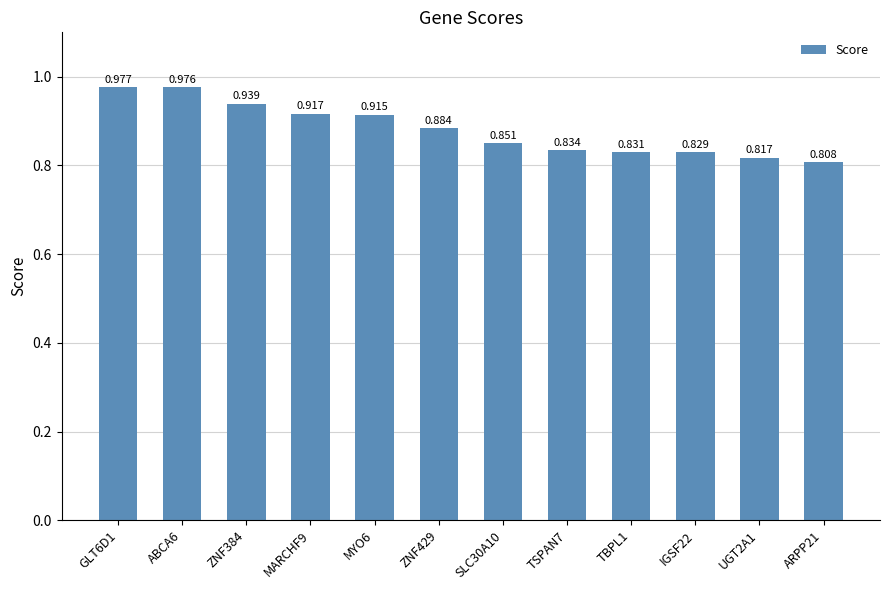

How many bars are there in total?

12